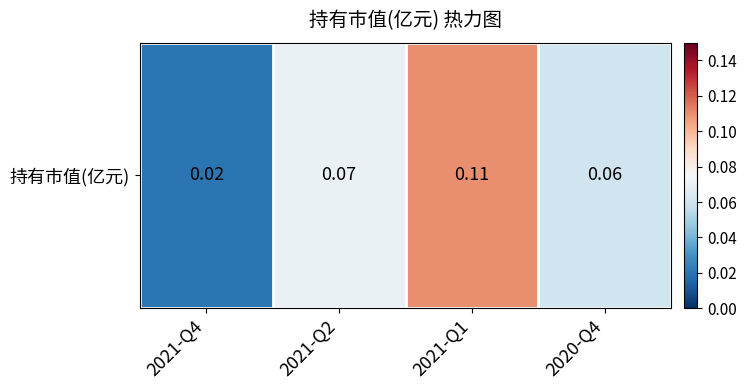

Rank the categories by value from lowest to highest.

2021-Q4, 2020-Q4, 2021-Q2, 2021-Q1